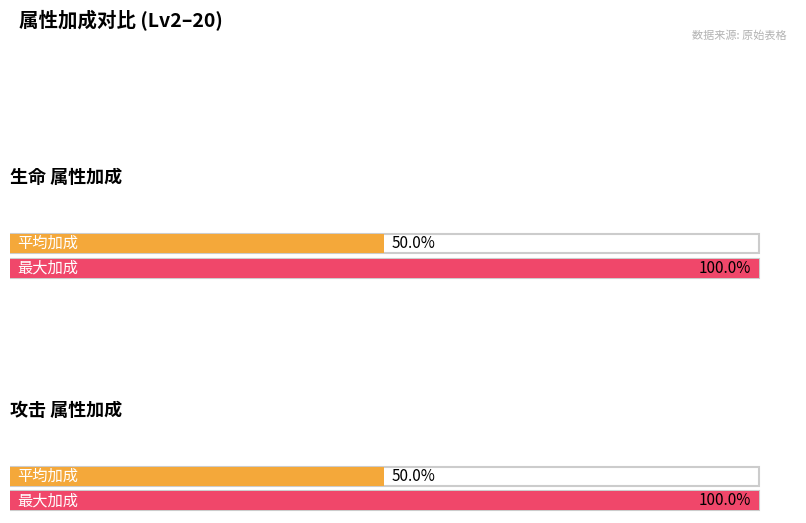

Between 8 and 4, which is larger?

8